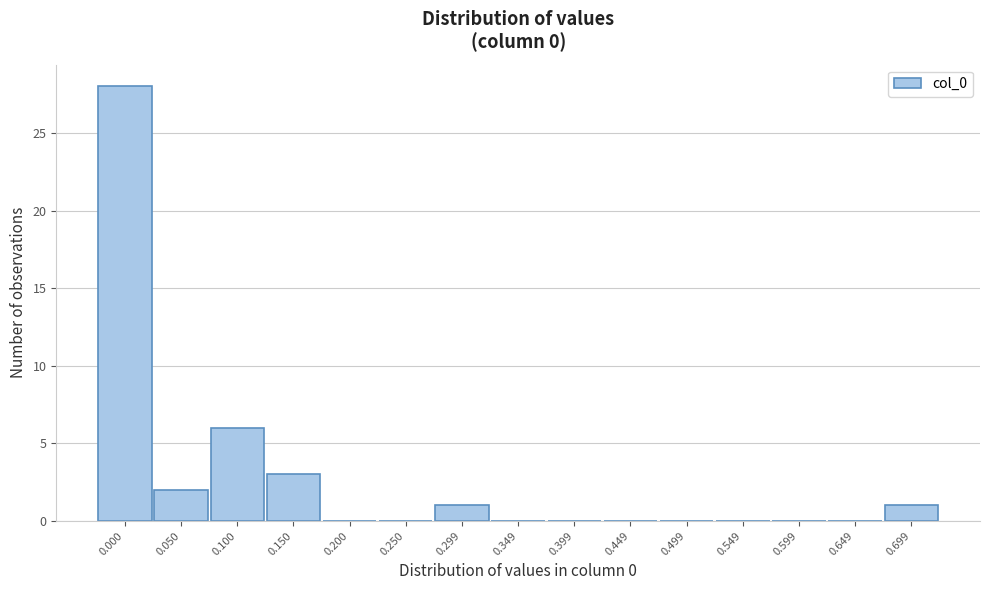

Reading left to right, what are all the values shown in this chart?

0.000=28	0.050=2	0.100=6	0.150=3	0.200=0	0.250=0	0.299=1	0.349=0	0.399=0	0.449=0	0.499=0	0.549=0	0.599=0	0.649=0	0.699=1